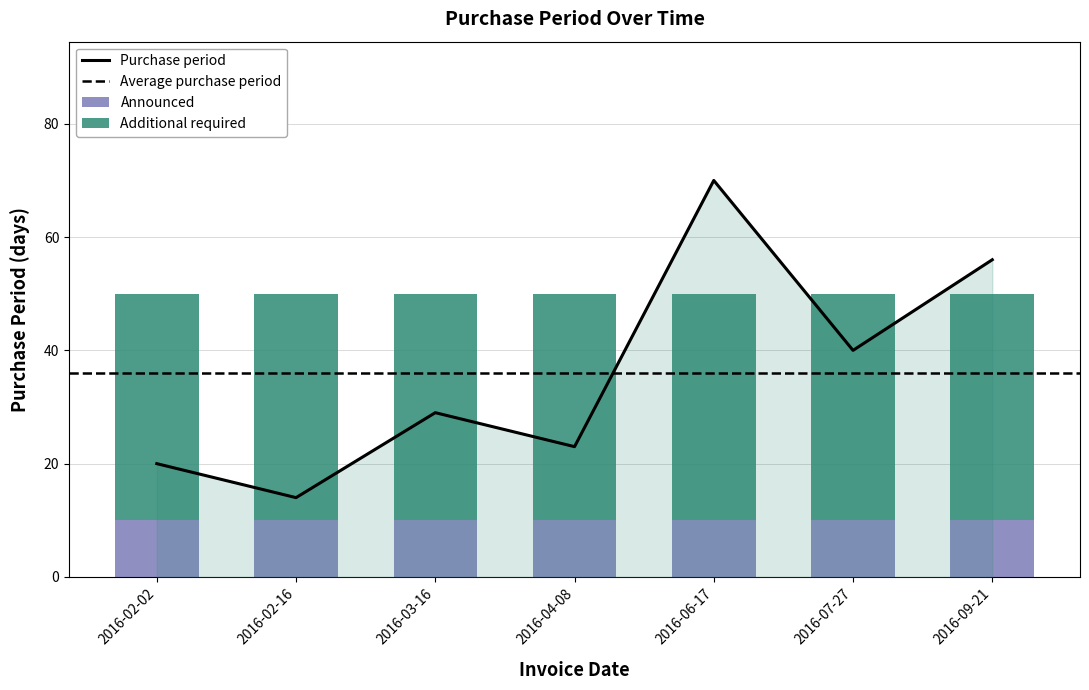

Between 2016-06-17 and 2016-03-16, which is larger?

2016-06-17